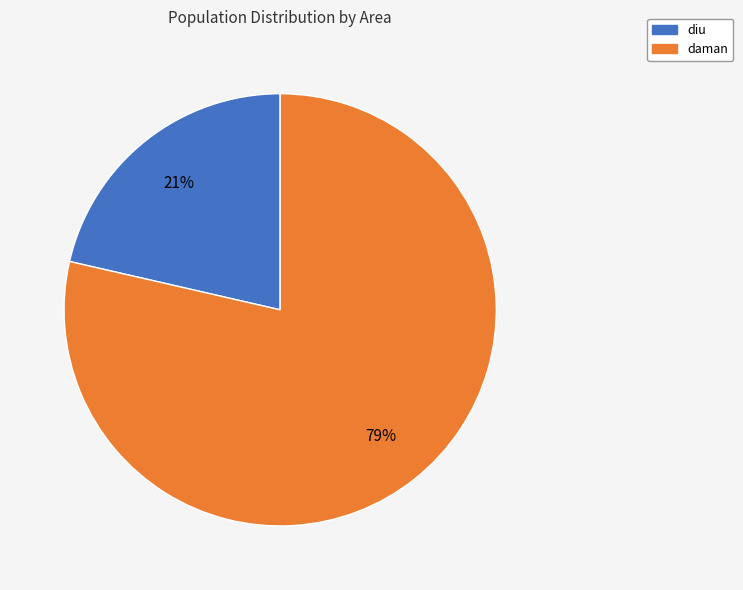

To the nearest percent, what is the average slice percentage?

50%